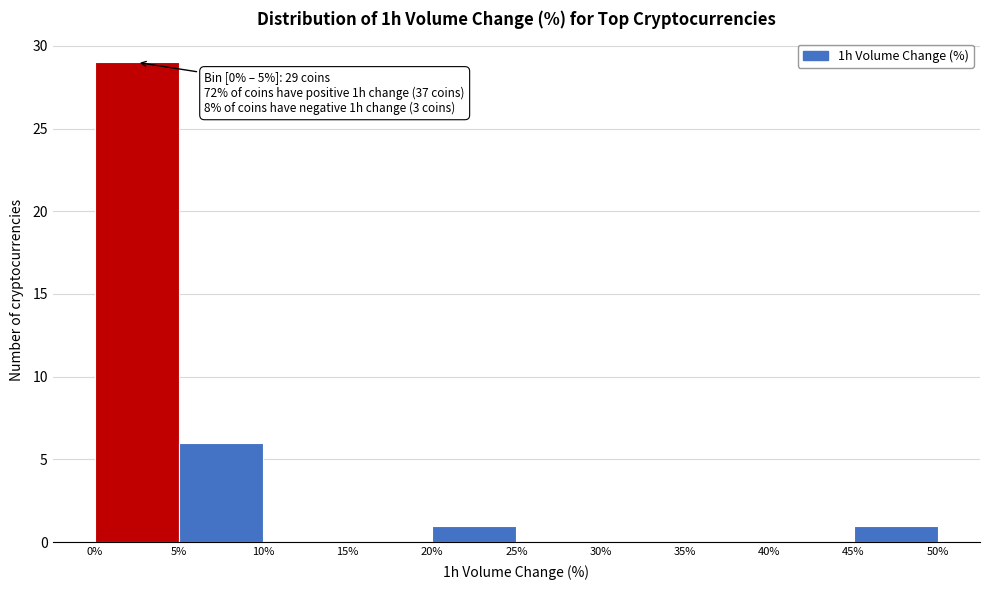

Which range on the x-axis has the tallest bar?

0% to 5%